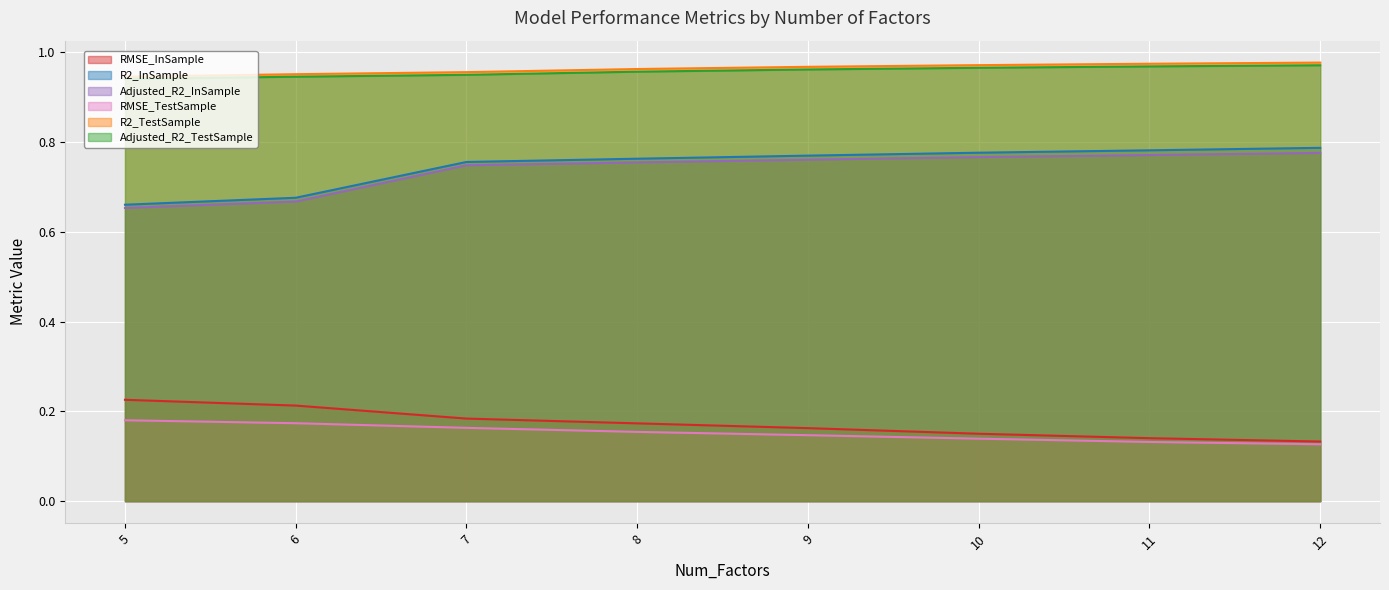

Is it true that Adjusted_R2_InSample equals 0.8 at 11?

True